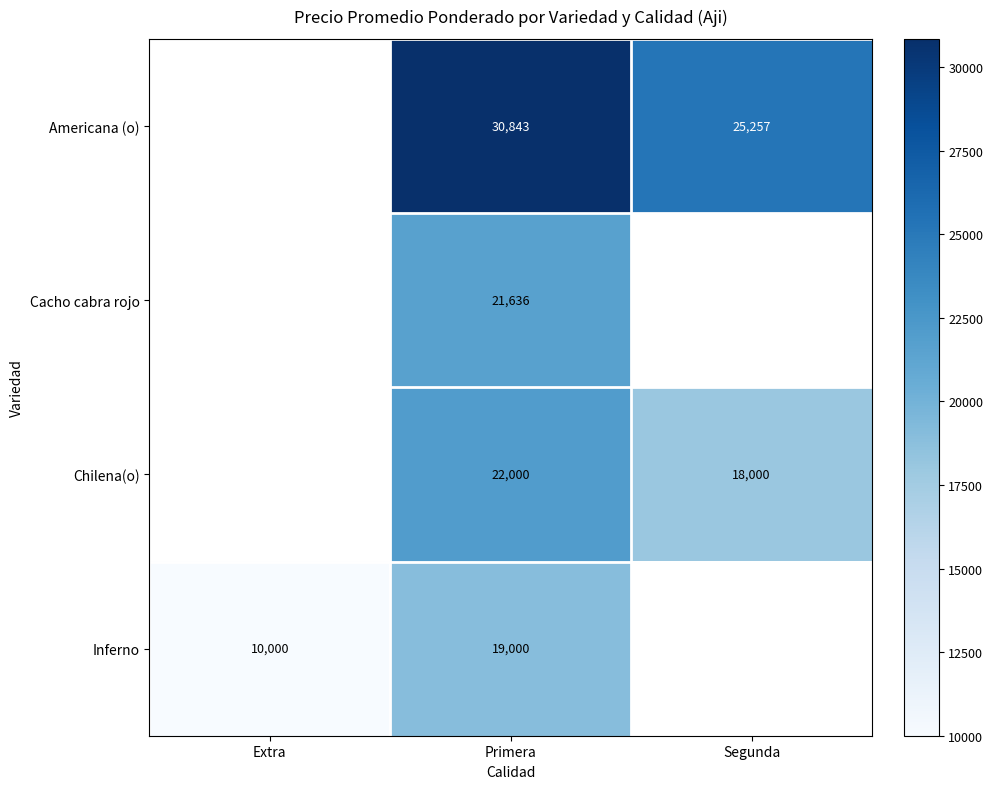

What is the difference between the highest and lowest values at Primera?

11843